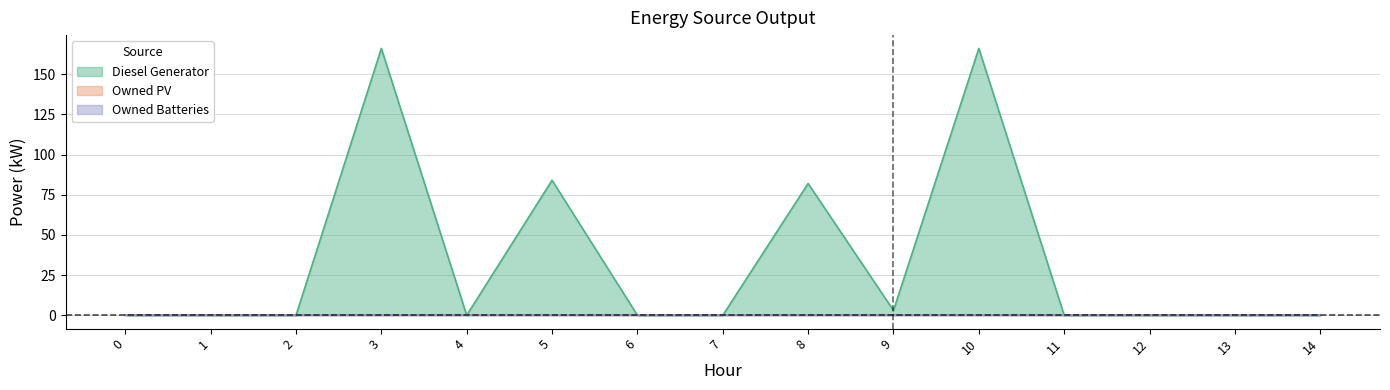

True or false: Diesel Generator and Owned Batteries intersect in this chart.

False